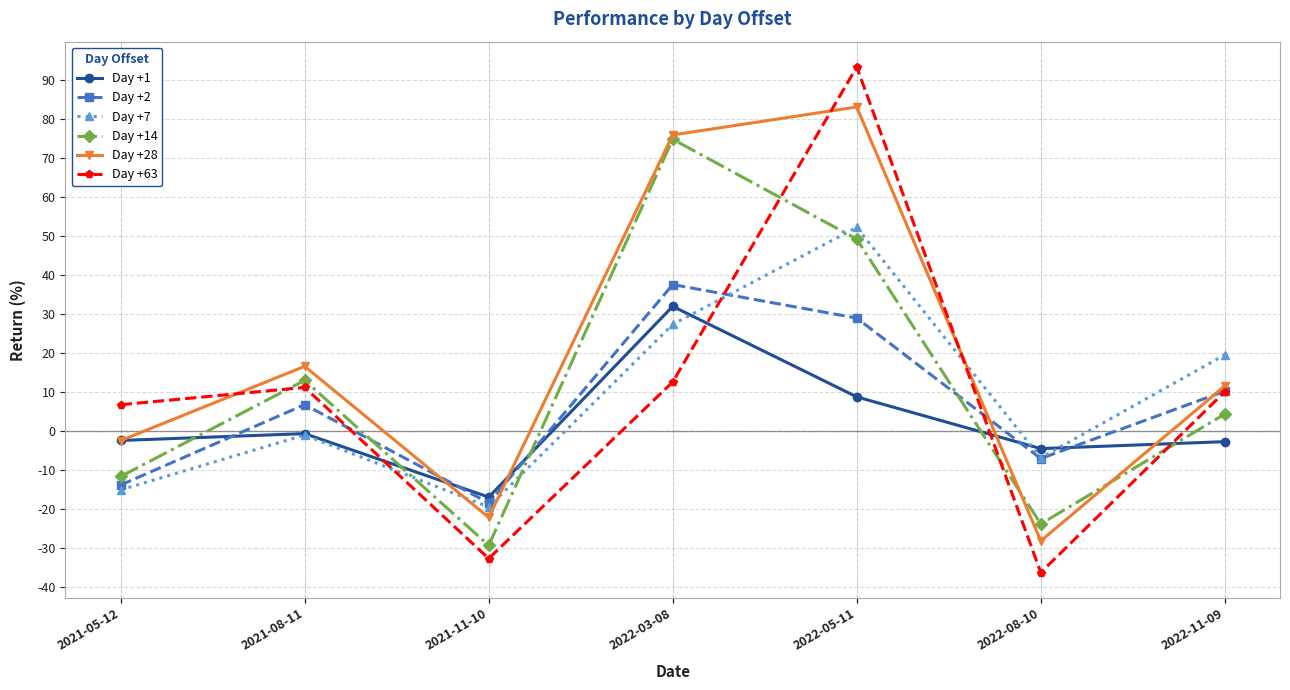

How many data points in Day +2 are less than 6?

3